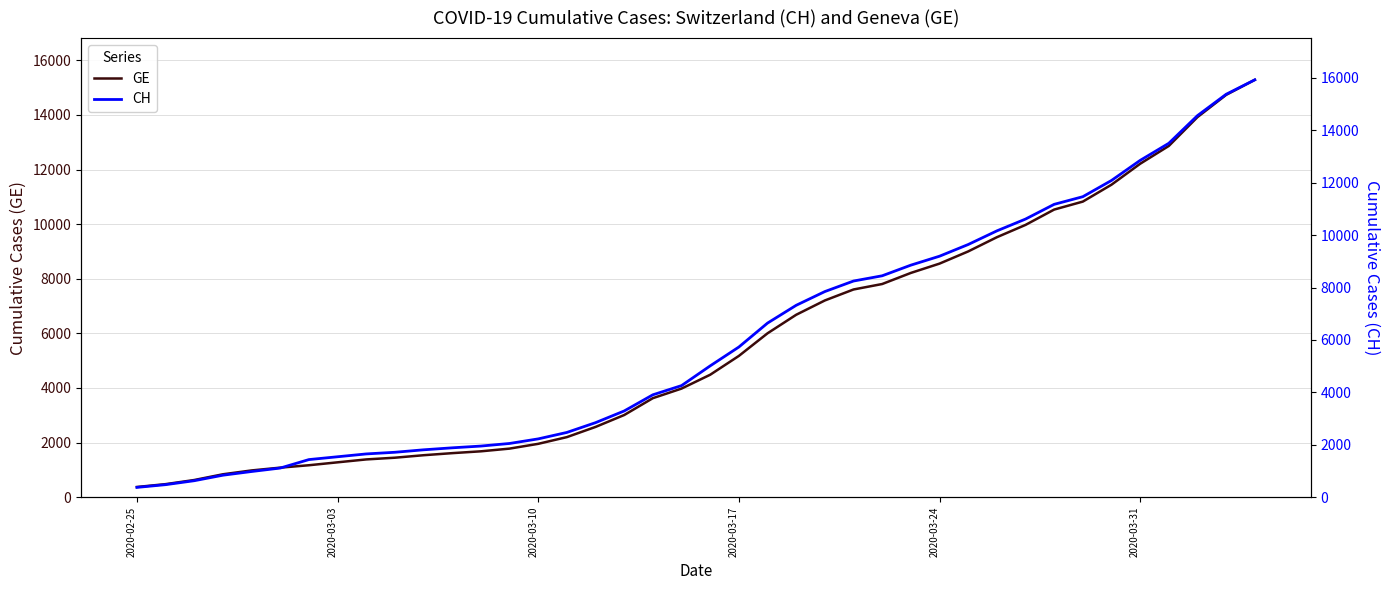

True or false: CH has a value of 550 at 2020-02-25.

False